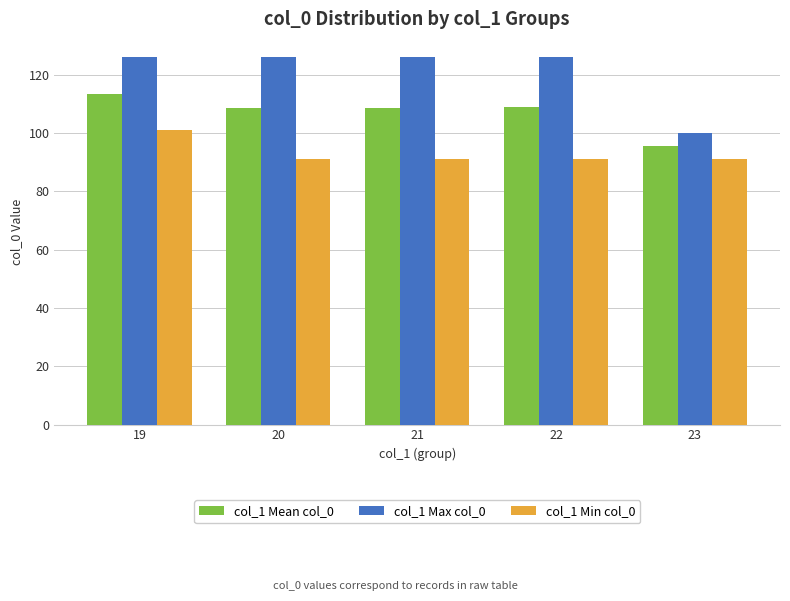

How many bars are there in total?

15